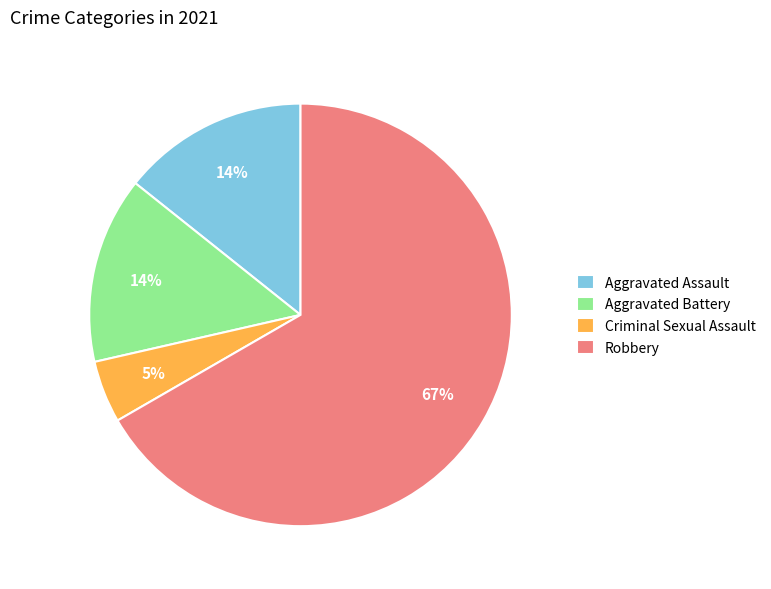

Is the sum of Aggravated Assault and Robbery greater than half?

Yes